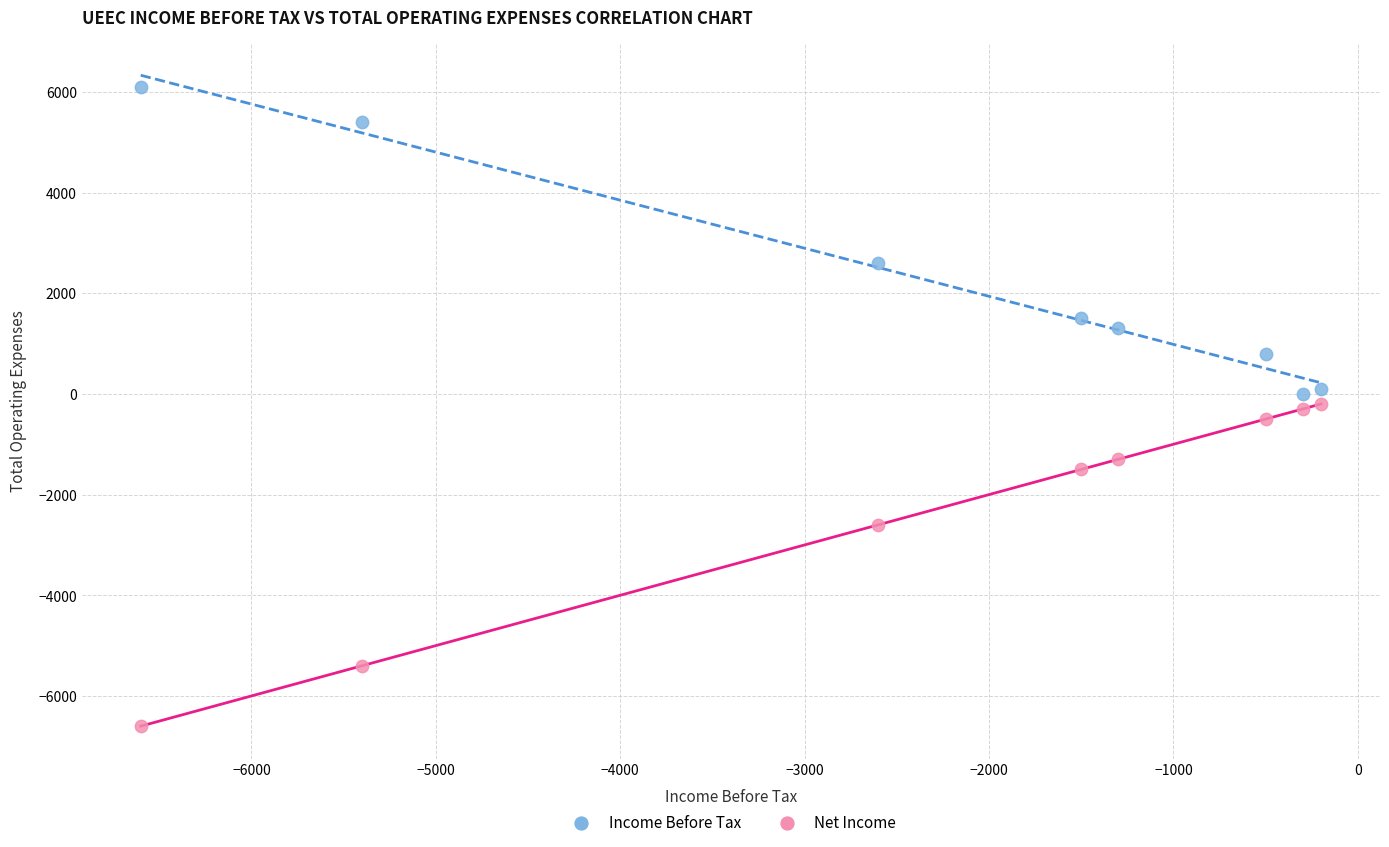

In the Income Before Tax series, what Y value is closest to 3050?

2600